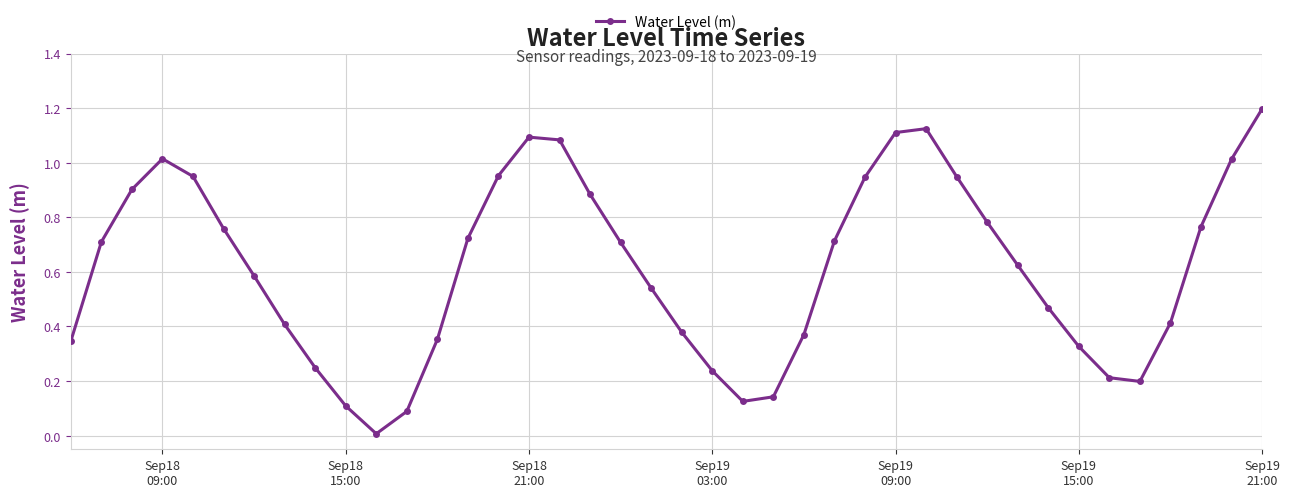

True or false: there are more than 1 points higher than both neighbors.

True